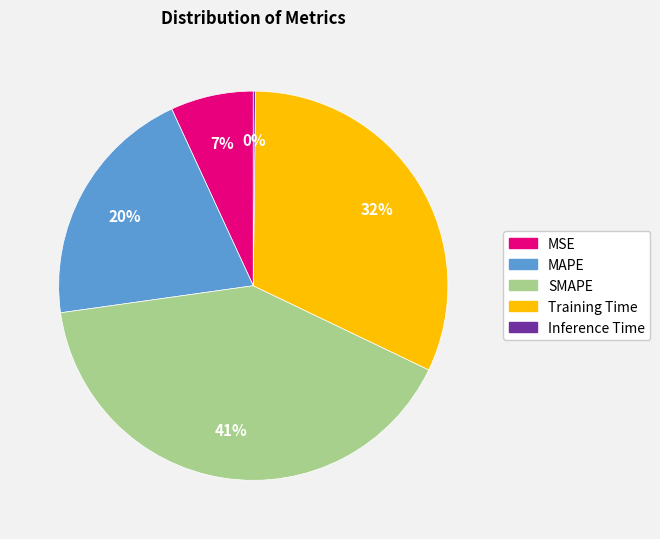

Is there a majority slice in this chart?

No